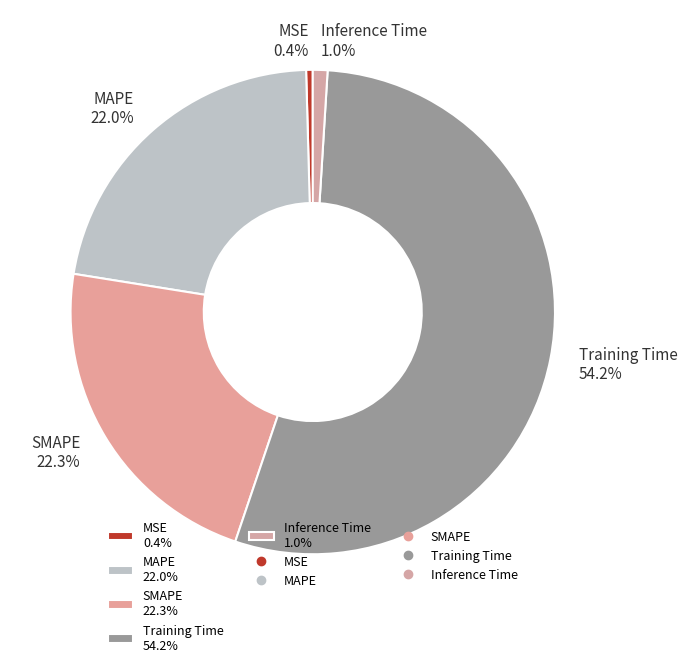

Which category accounts for the majority?

Training Time